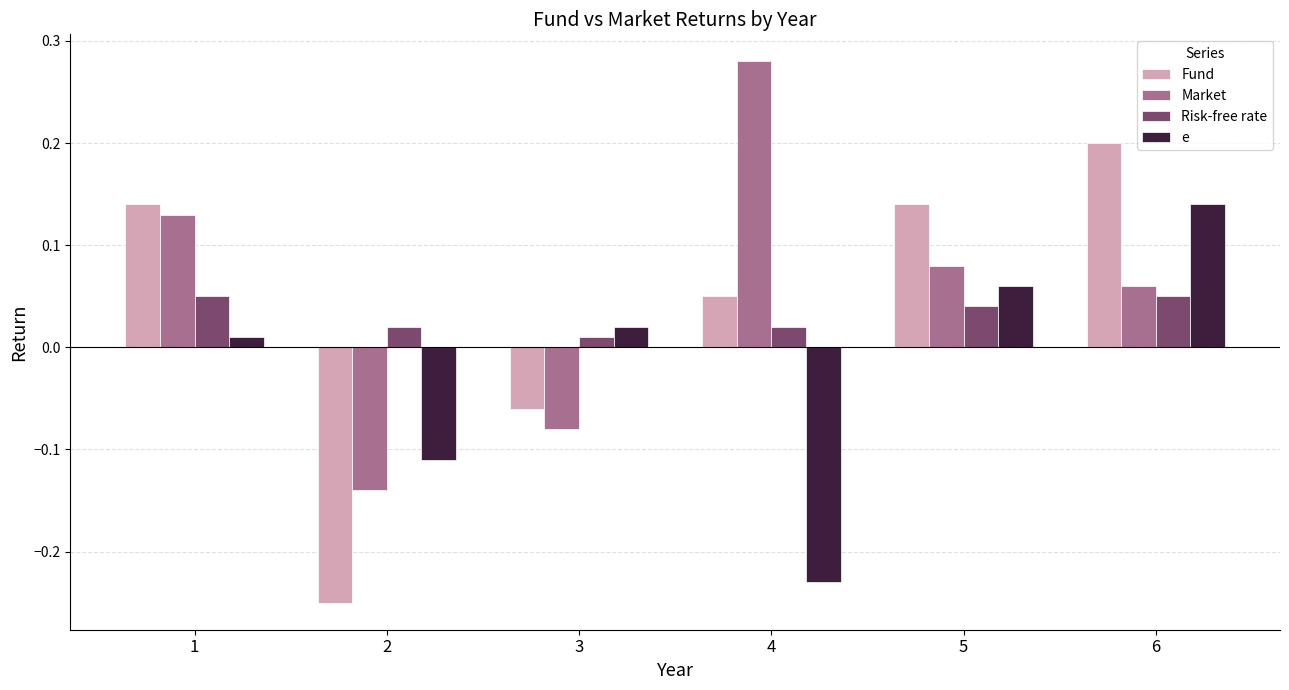

Which series changed the most between 1 and 2?

Fund